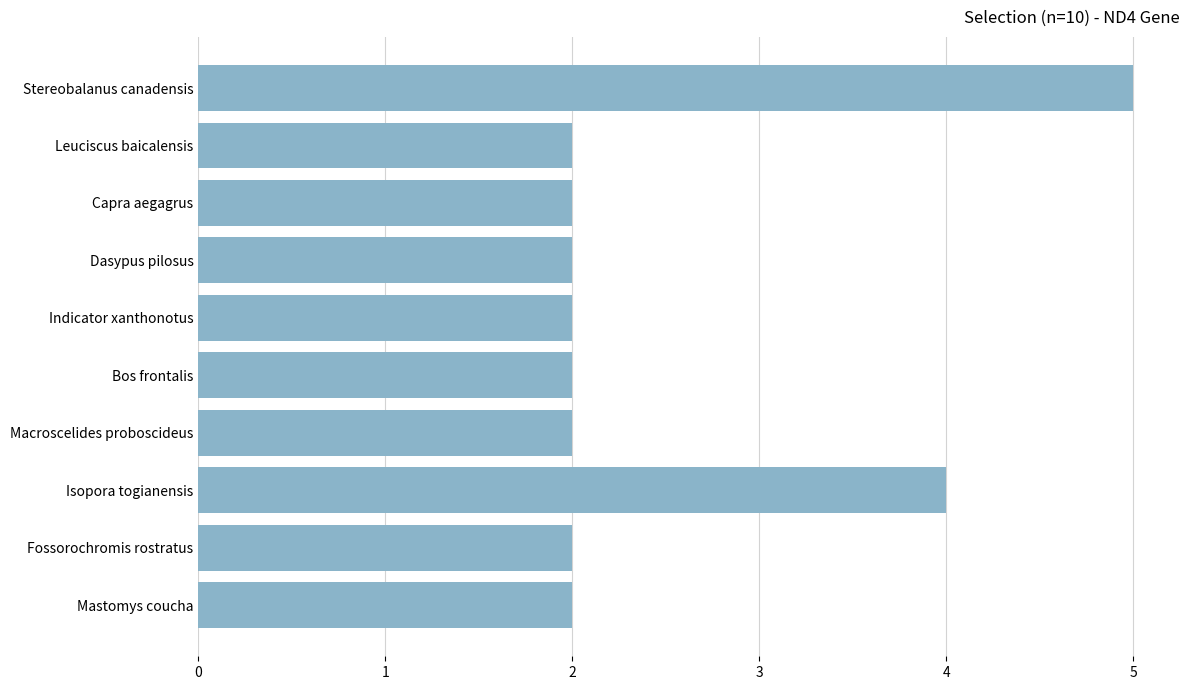

What is the difference between the second highest and second lowest values?

2